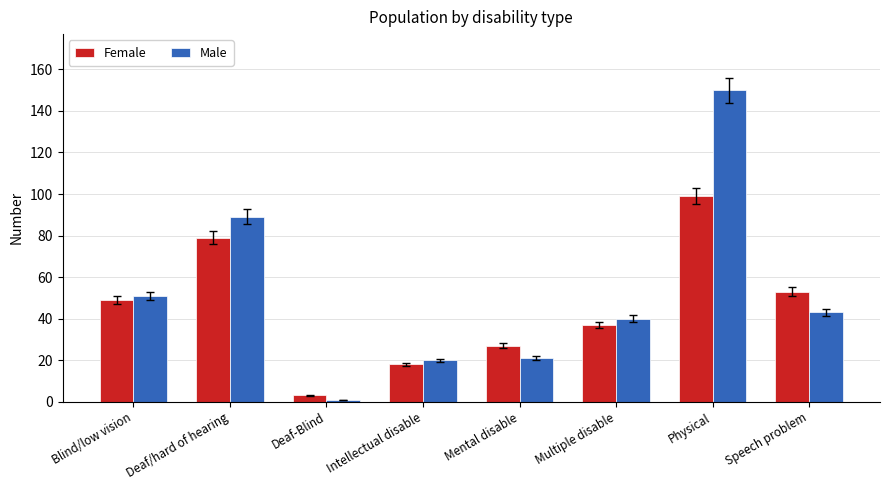

The Male series shows 150 at Physical. True or false?

True